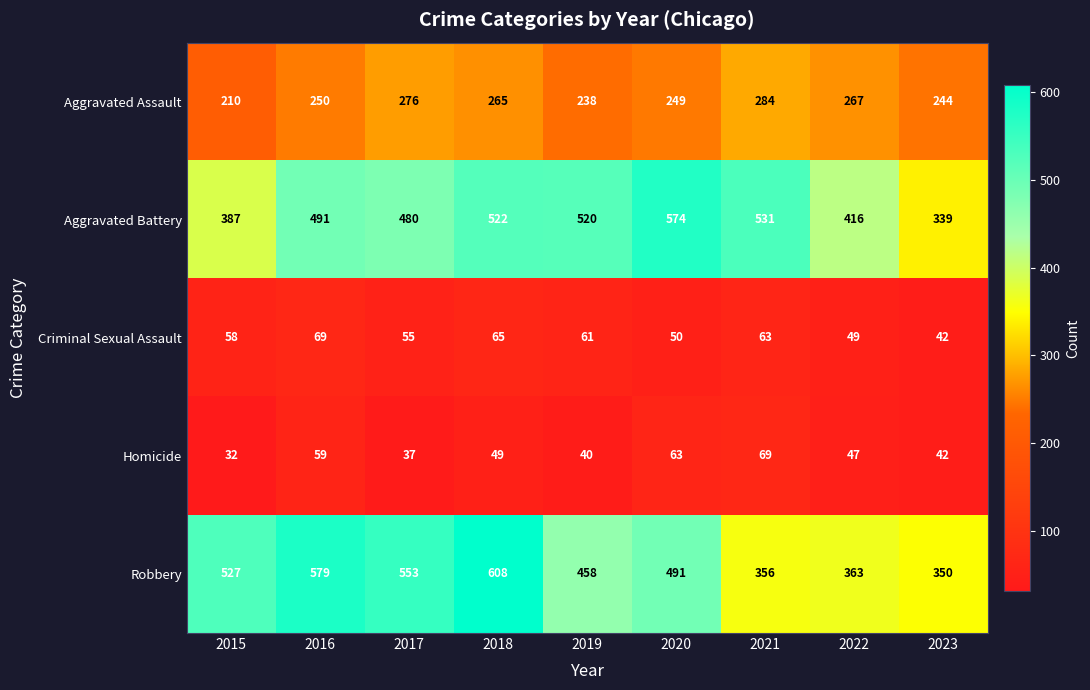

At which category is the sum across all series the highest?

2018